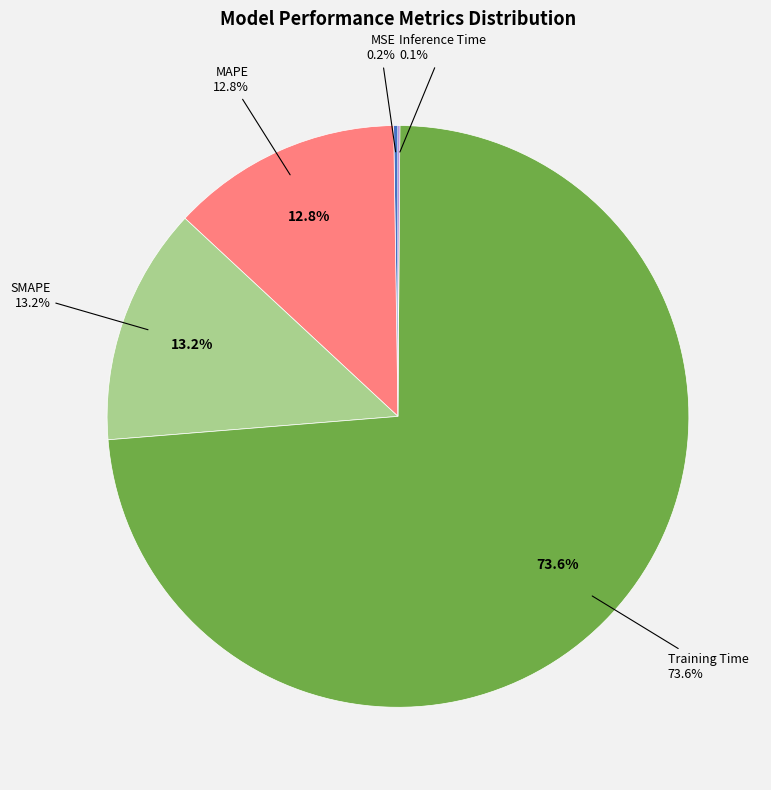

Rank the categories by value from lowest to highest.

Inference Time, MSE, MAPE, SMAPE, Training Time